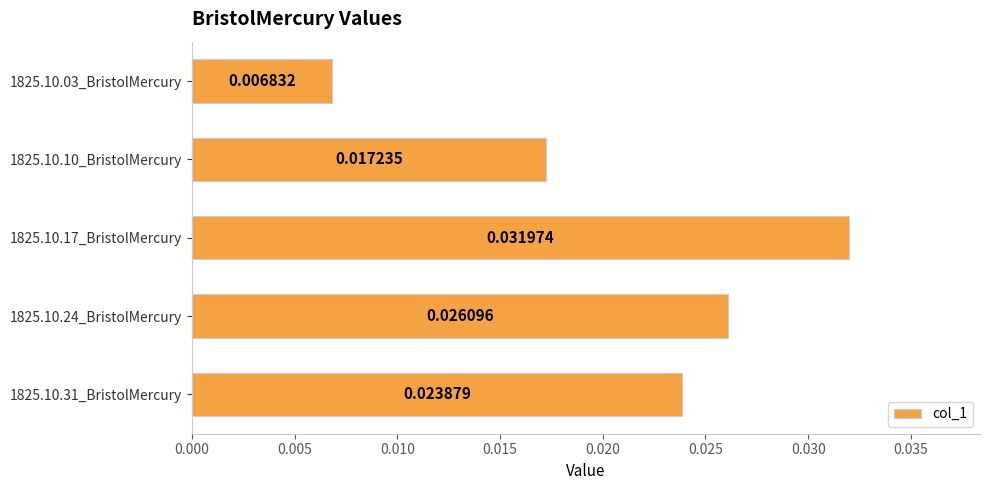

Between 1825.10.31_BristolMercury and 1825.10.03_BristolMercury, which is larger?

1825.10.31_BristolMercury